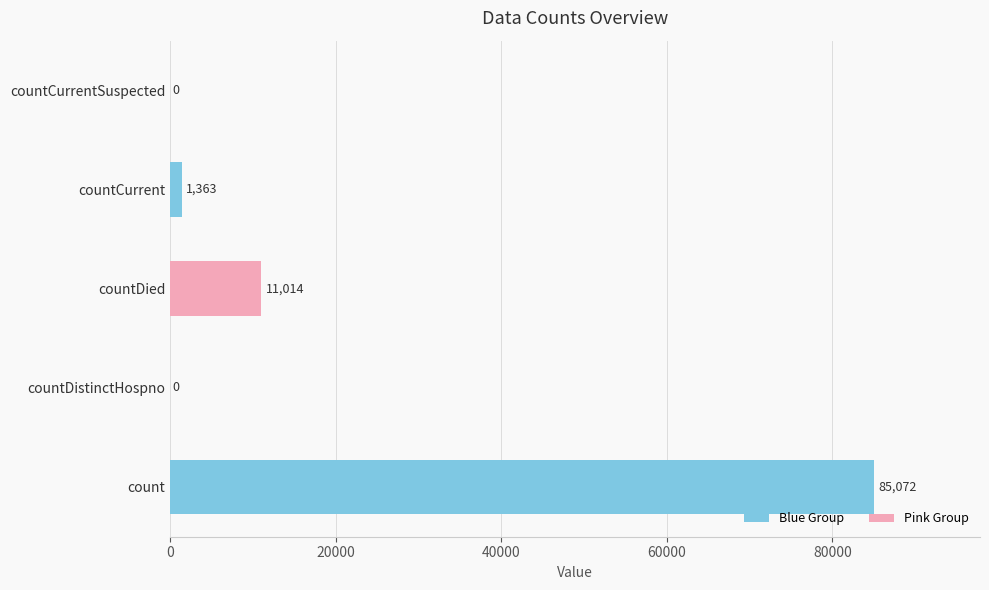

Reading bottom to top, what are all the values shown in this chart?

count=85072	countDistinctHospno=0	countDied=11014	countCurrent=1363	countCurrentSuspected=0